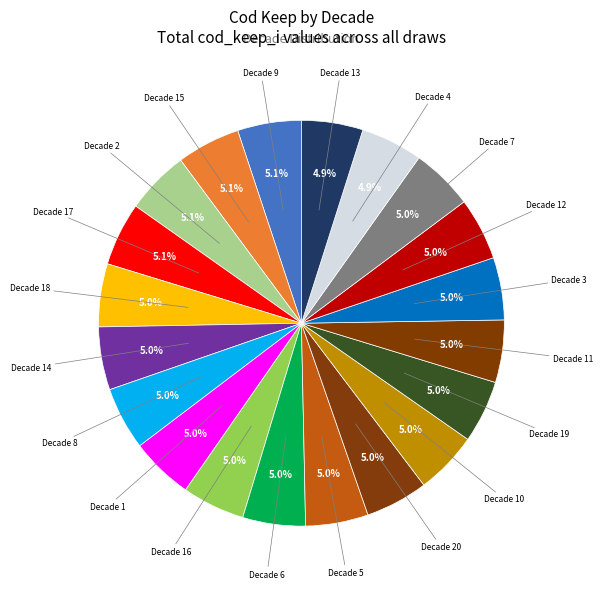

Is Decade 14 the majority of the pie?

No